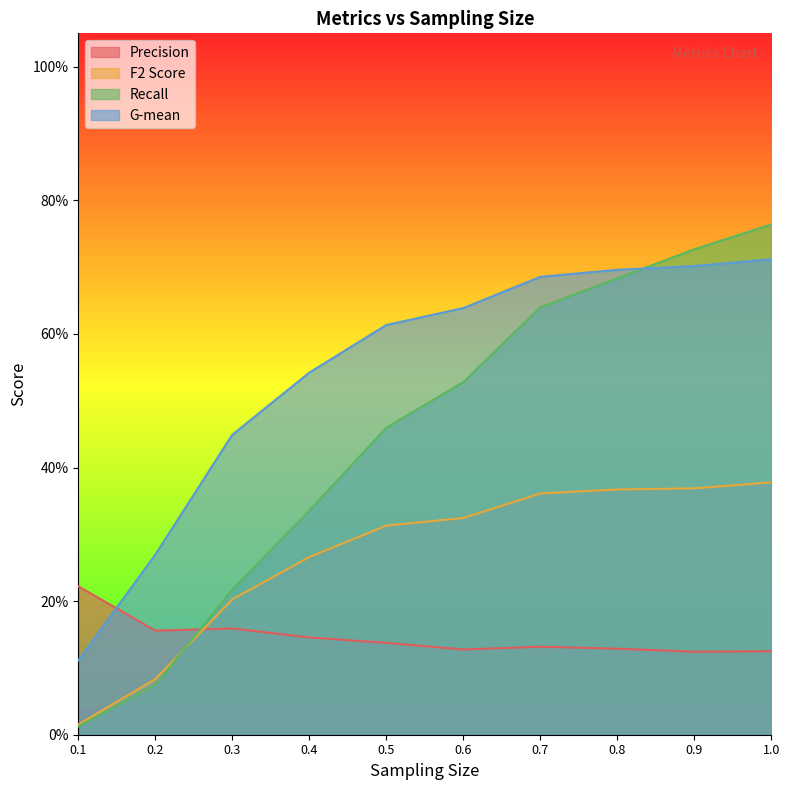

Rank the categories by G-mean value from lowest to highest.

0.1, 0.2, 0.3, 0.4, 0.5, 0.6, 0.7, 0.8, 0.9, 1.0